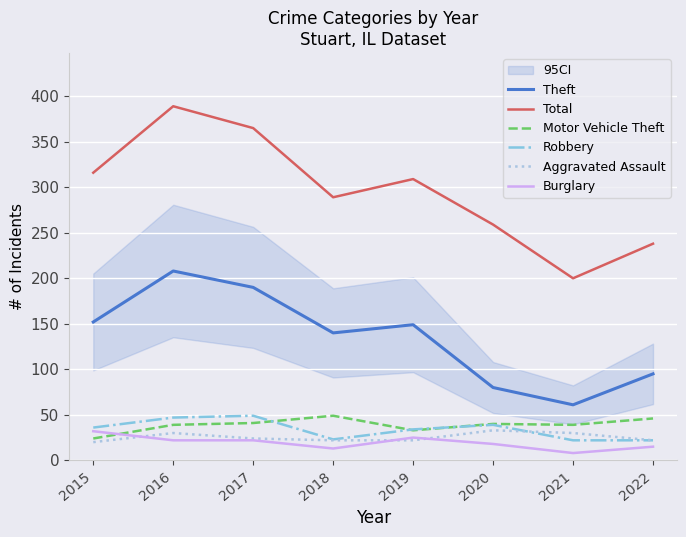

In Motor Vehicle Theft, how many points are higher than both neighbors (excluding endpoints)?

2